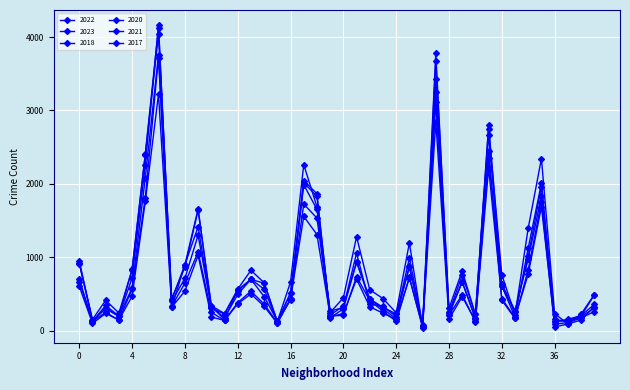

True or false: 2018 has more than 2 points higher than both neighbors.

True